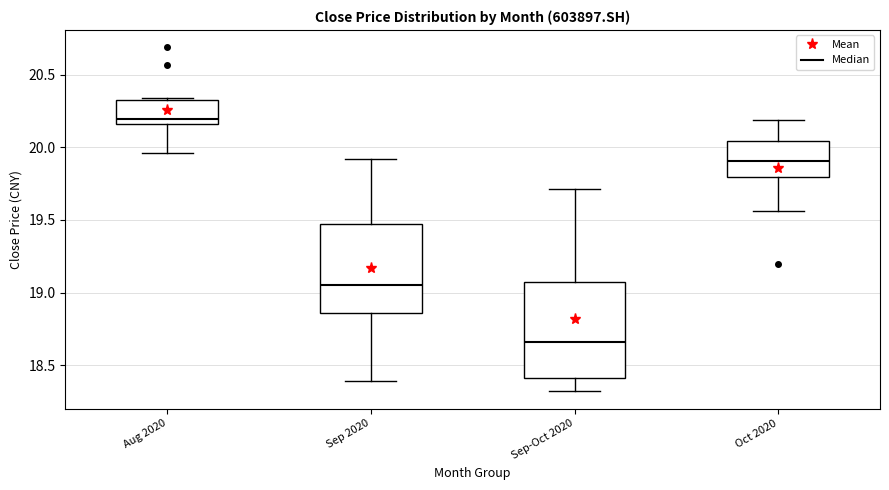

Reading left to right, transcribe this box plot: for each box, give where its median line is, the range the box spans, and where its two whiskers end, as read against the y-axis. The values are not printed on the chart, so give them approximately, as read against the axis.

Aug 2020: median 20.20, box 20.15 to 20.35, whiskers 19.95 to 20.35 (just above the box's upper edge)
Sep 2020: median 19.05, box 18.85 to 19.45, whiskers 18.40 to 19.90
Sep-Oct 2020: median 18.65, box 18.40 to 19.05, whiskers 18.30 to 19.70
Oct 2020: median 19.90, box 19.80 to 20.05, whiskers 19.55 to 20.20